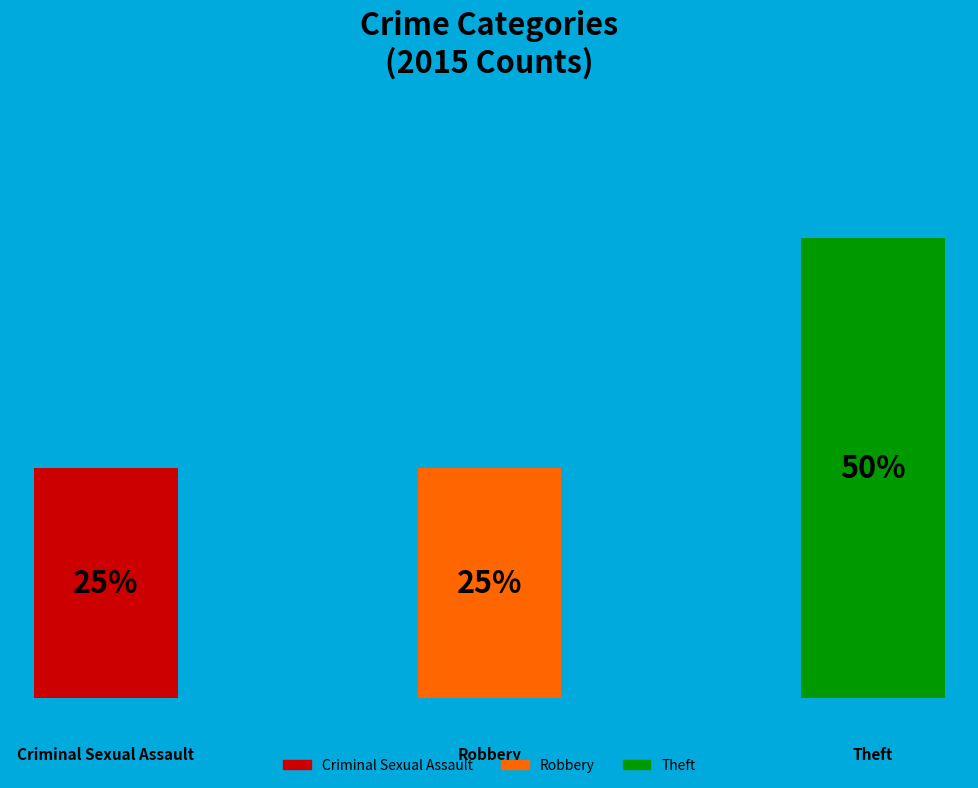

Does any single category account for the majority?

No